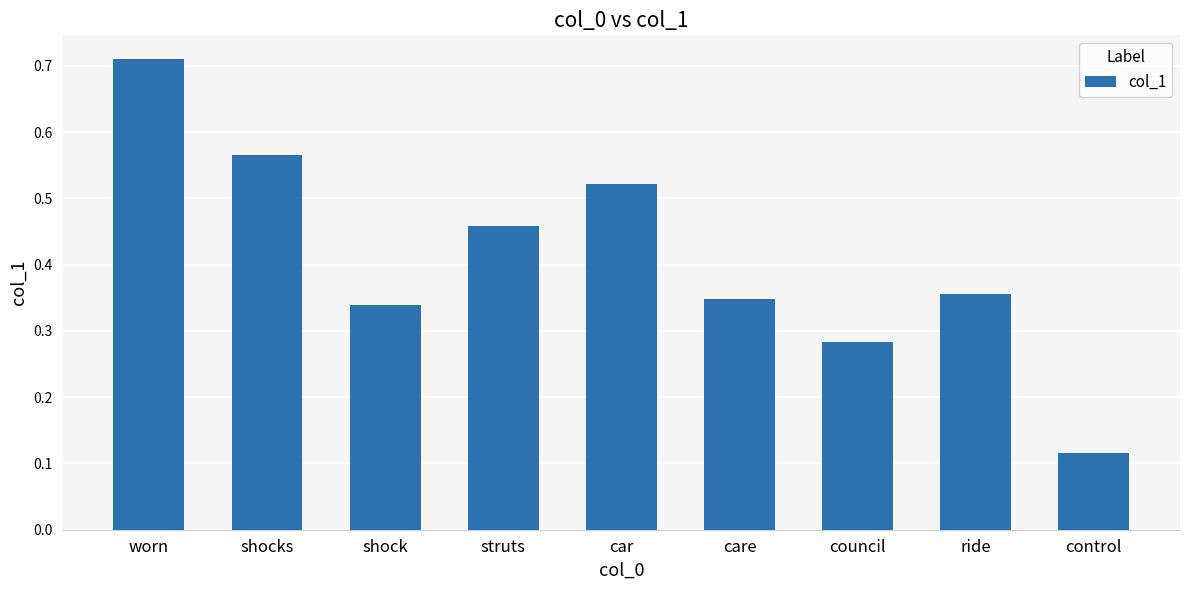

What is the label of the 2nd bar from the right?

ride